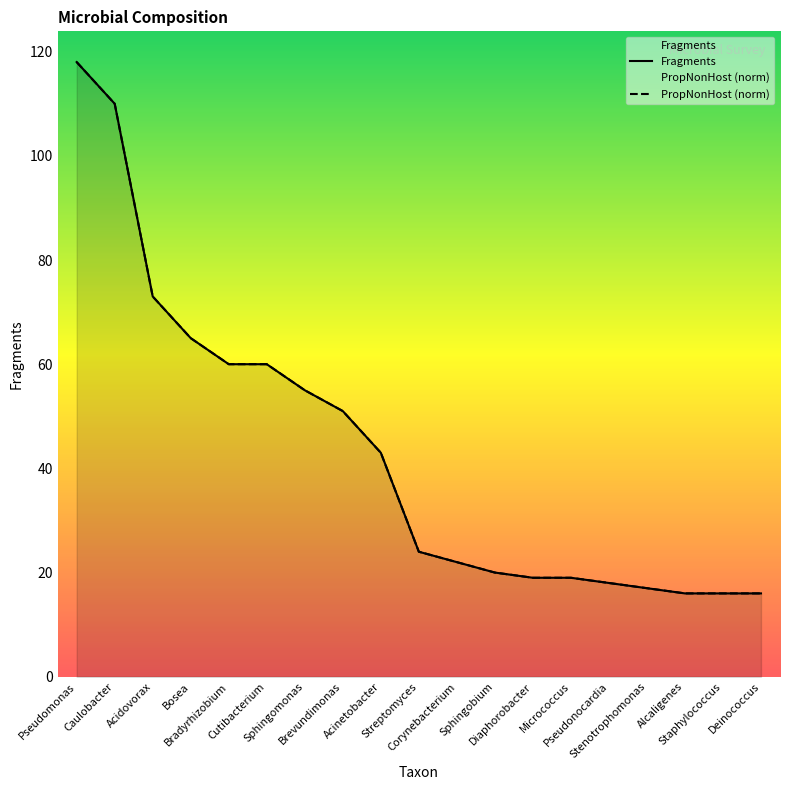

What is the label of the 1st point from the left?

Pseudomonas